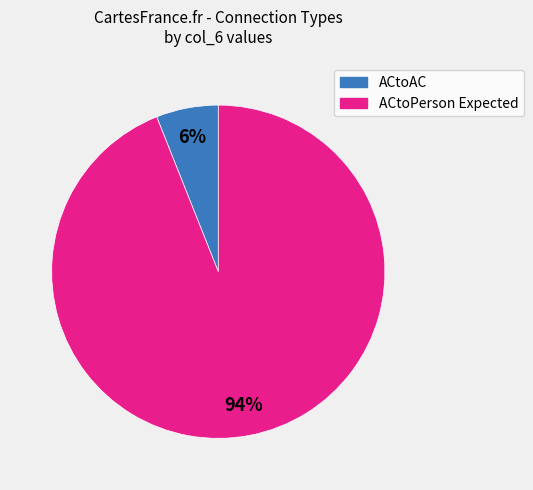

Is it true that ACtoAC is 6% of the pie?

True